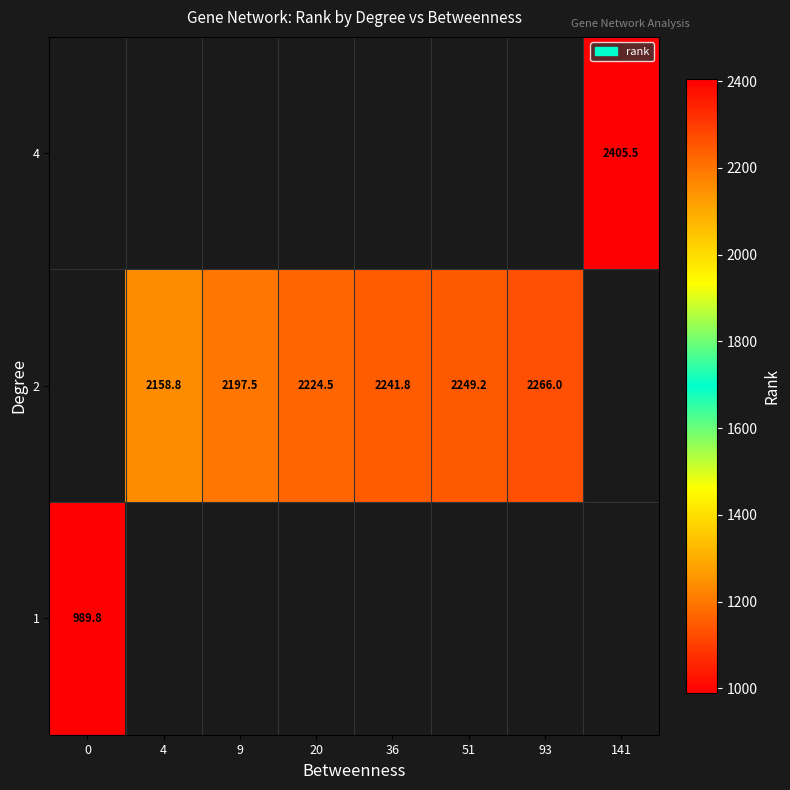

What is the minimum value shown in the chart?

989.8